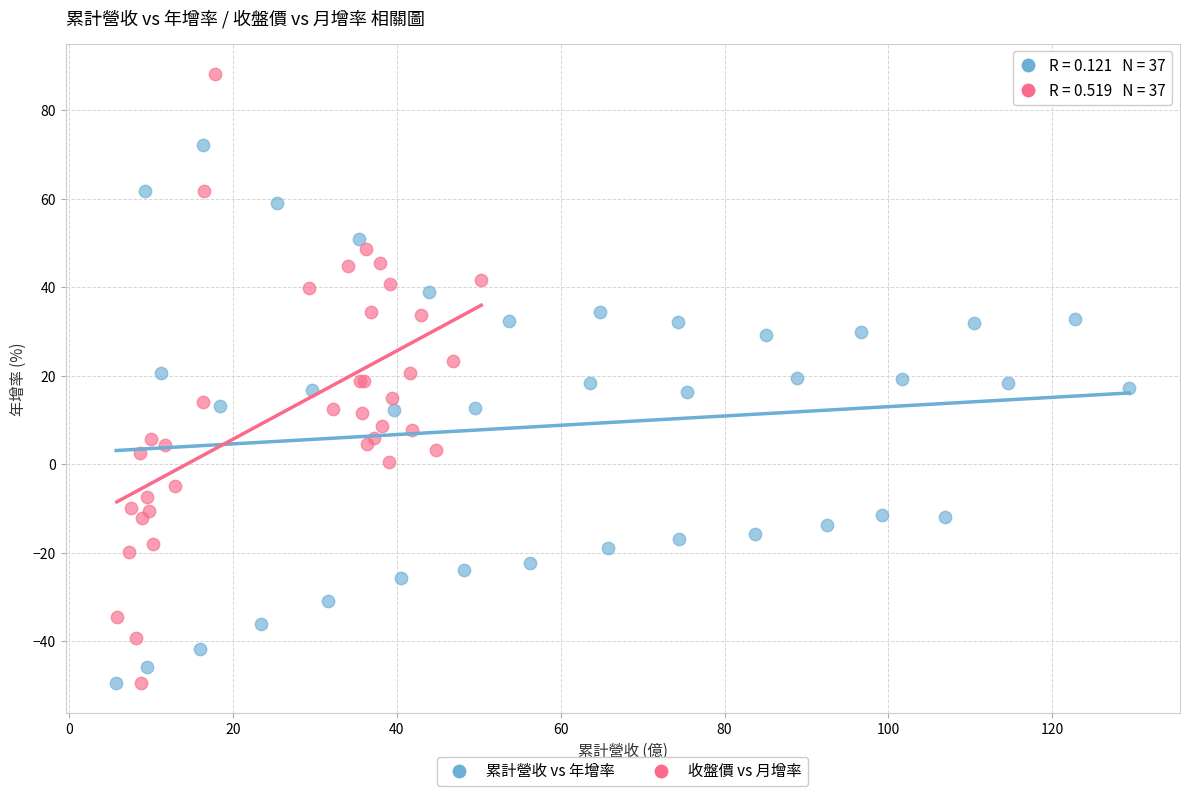

Which series contains the highest Y value?

收盤價 vs 月增率